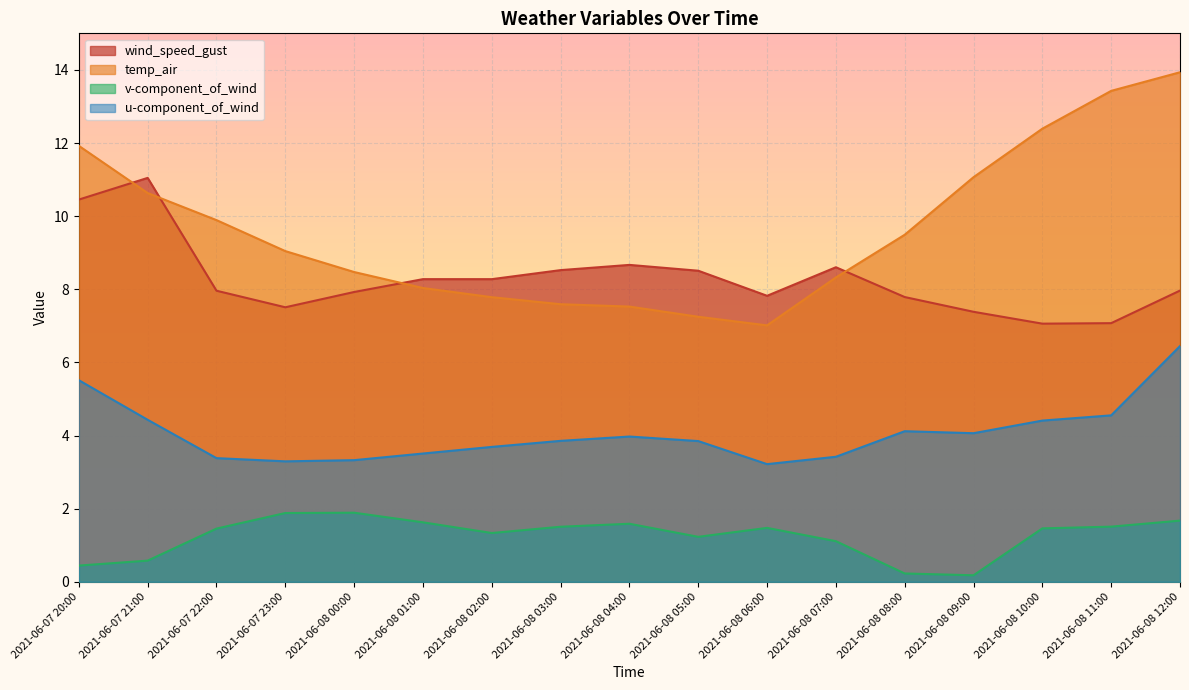

Where does the v-component_of_wind series first go above 1?

2021-06-07 22:00